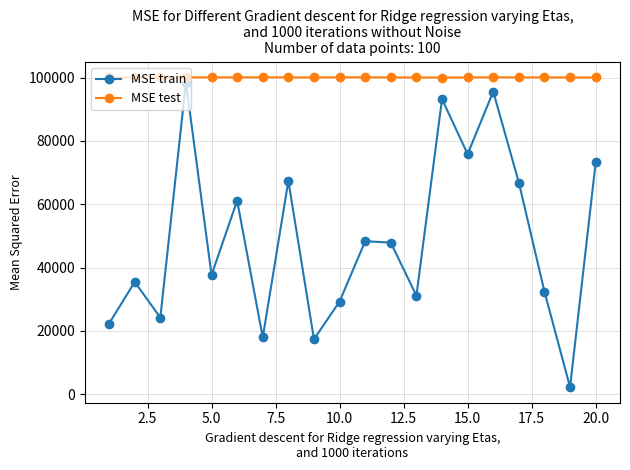

What are all the series names shown in the legend?

MSE train, MSE test